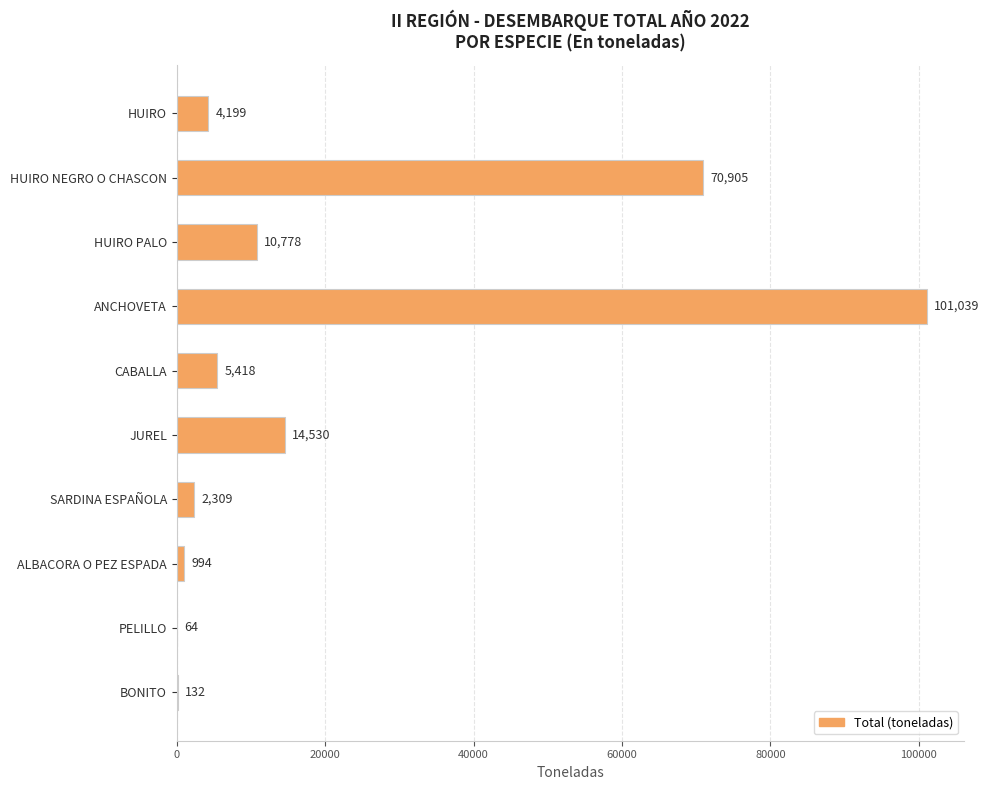

Reading top to bottom, transcribe all the data shown in this chart.

HUIRO=4199	HUIRO NEGRO O CHASCON=70905	HUIRO PALO=10778	ANCHOVETA=101039	CABALLA=5418	JUREL=14530	SARDINA ESPAÑOLA=2309	ALBACORA O PEZ ESPADA=994	PELILLO=64	BONITO=132